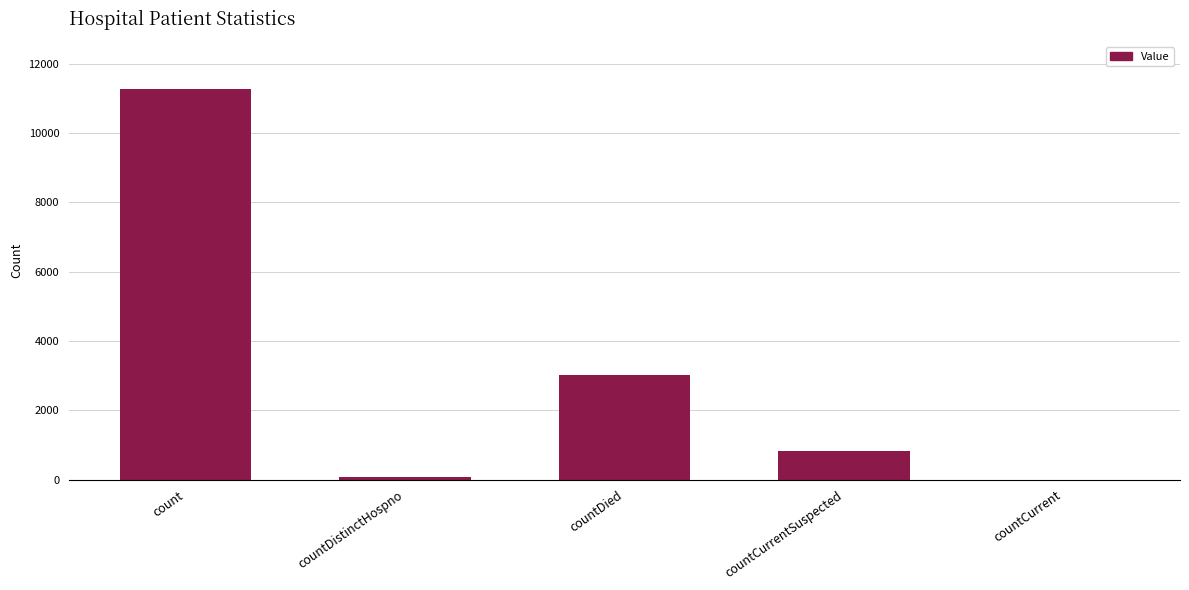

How many distinct data groups are displayed?

1